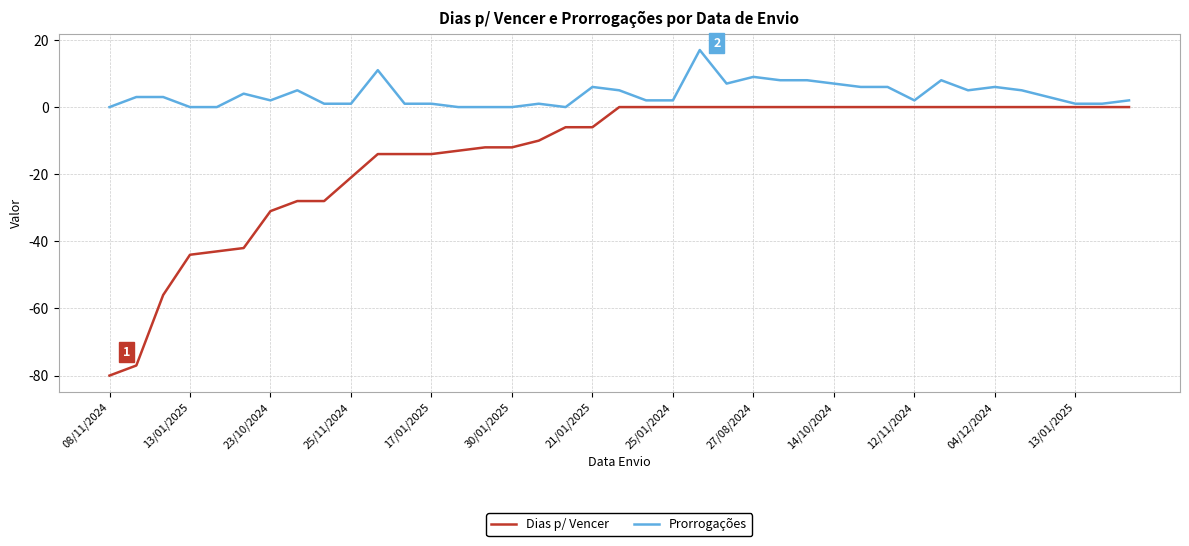

Which series has the largest total across all categories?

Prorrogações